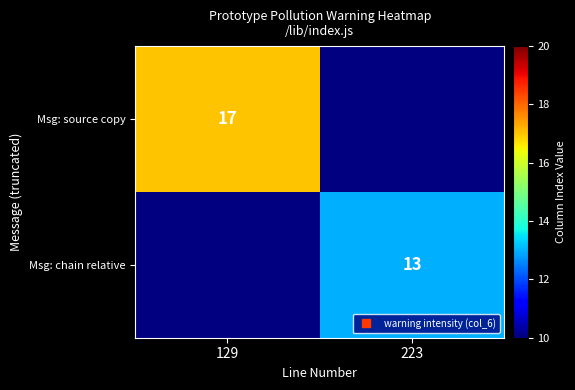

At 129, list the series in order from largest to smallest.

Msg: source copy, Msg: chain relative